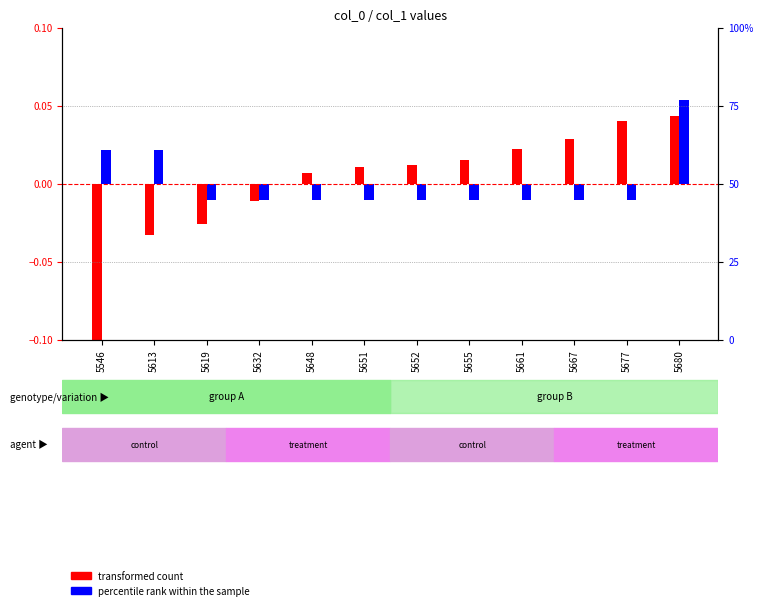

How many values in percentile rank within the sample are below zero?

9